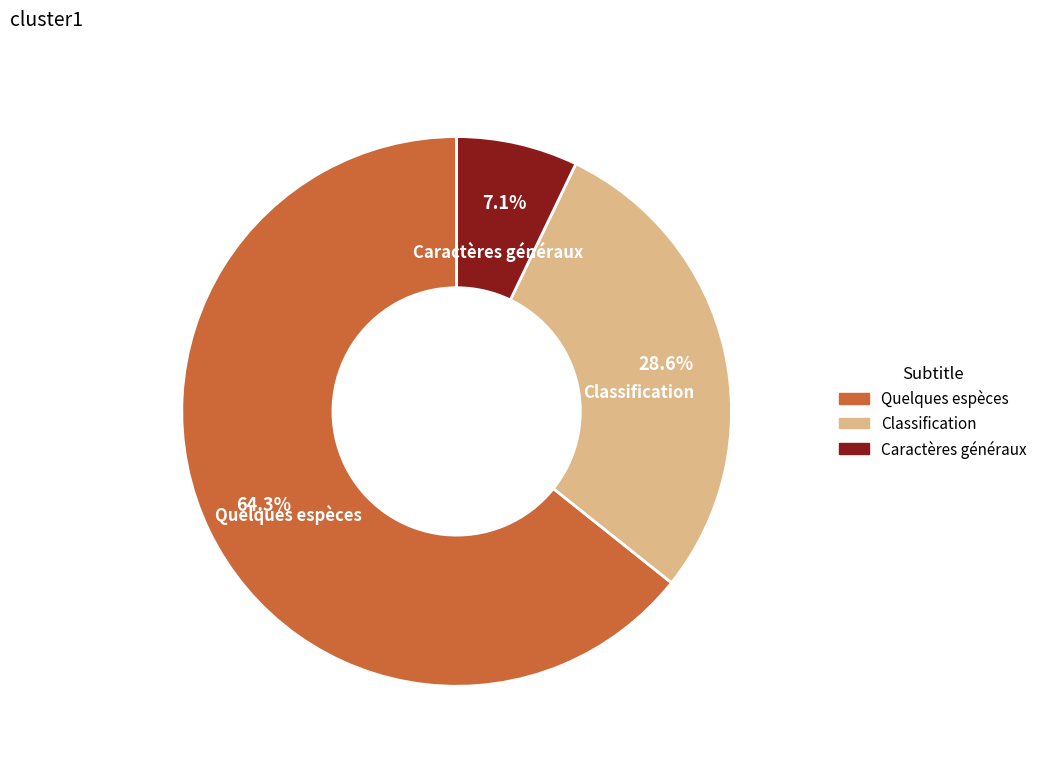

How many segments does this pie chart have?

3